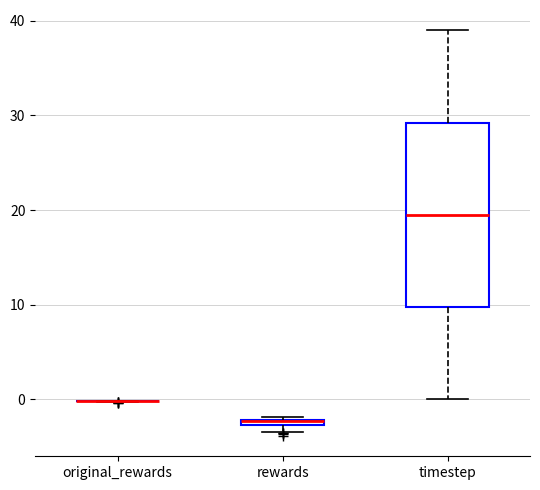

Where is the upper edge of the box for rewards on the y-axis? The values are not printed on the chart, so give them approximately, as read against the axis.

-2